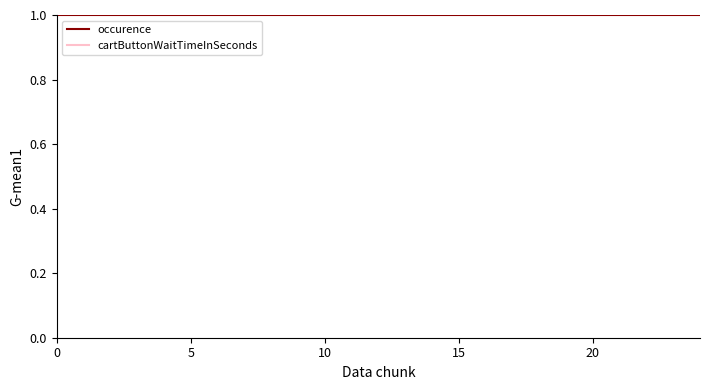

Does the chart have visible grid lines?

No